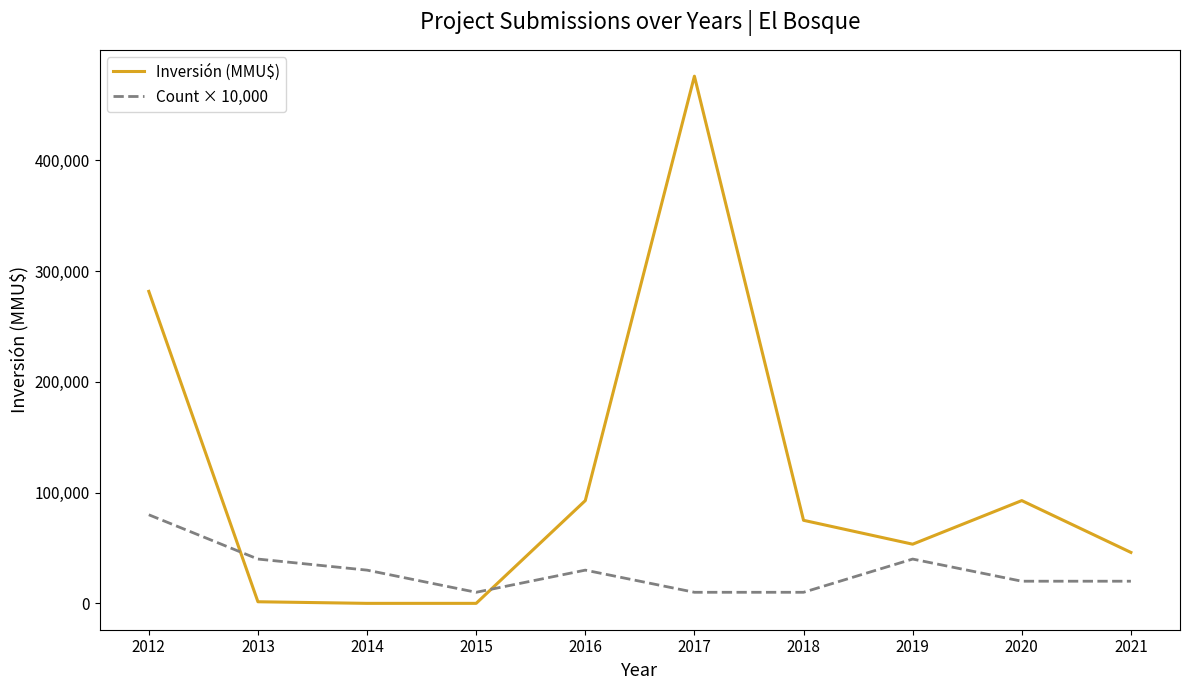

What is the highest value of the Inversión (MMU$) series?

476000